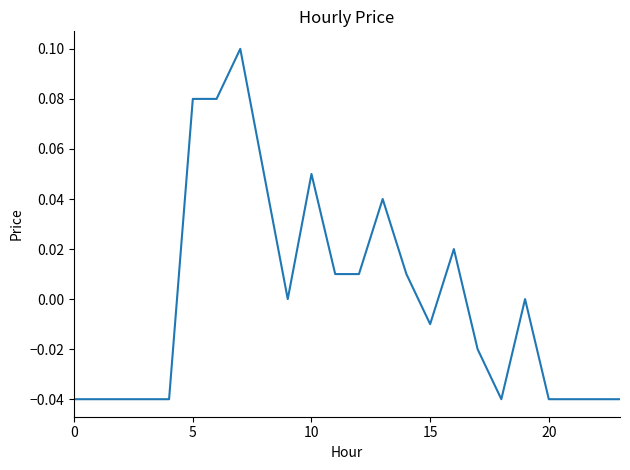

Does the chart have visible grid lines?

No